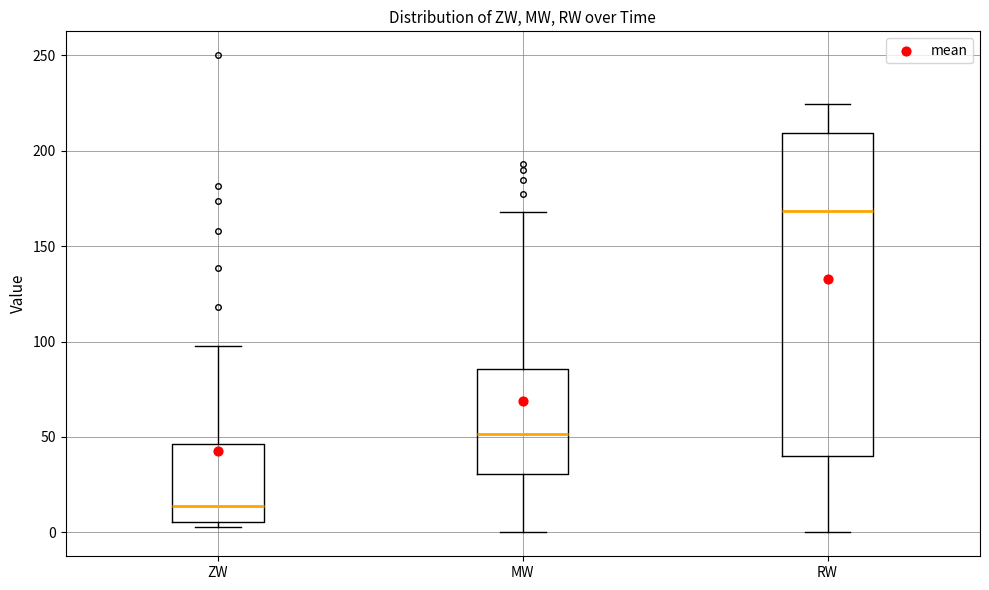

Where is the upper edge of the box for ZW on the y-axis? The values are not printed on the chart, so give them approximately, as read against the axis.

45